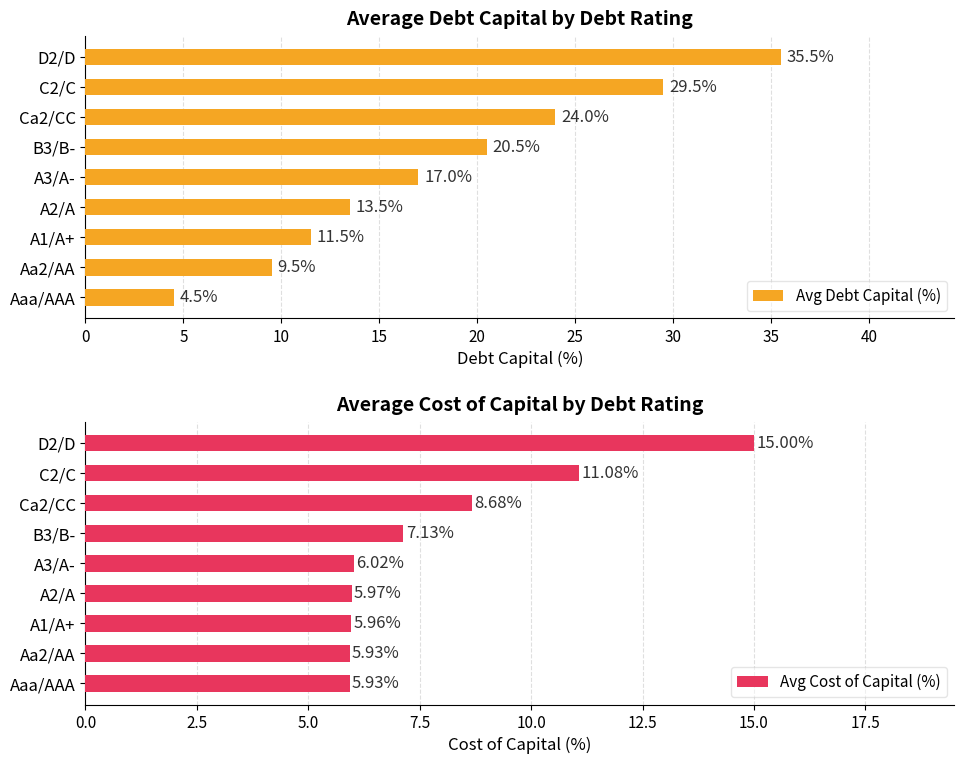

Which series has the largest total across all categories?

Avg Debt Capital (%)